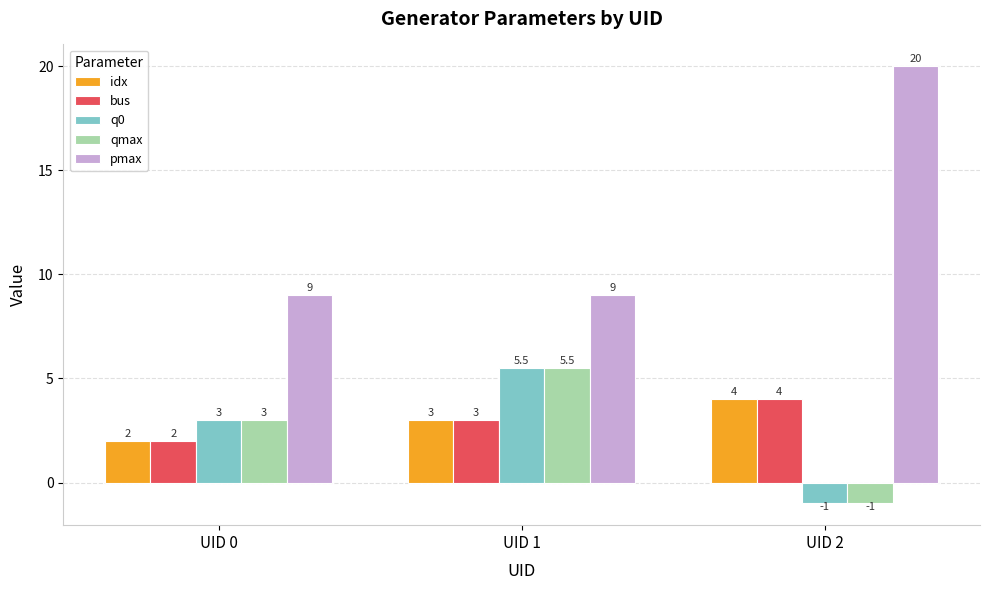

At how many categories does at least one series exceed 1?

3